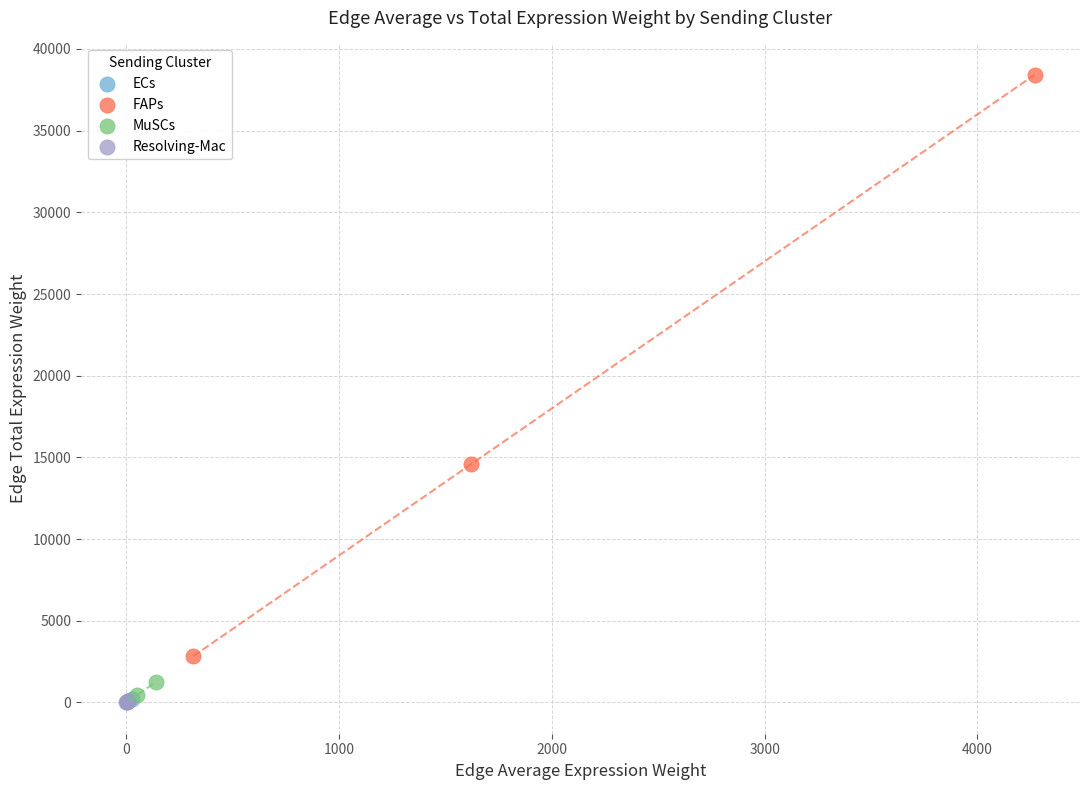

Which series has the largest Y range (max minus min)?

FAPs